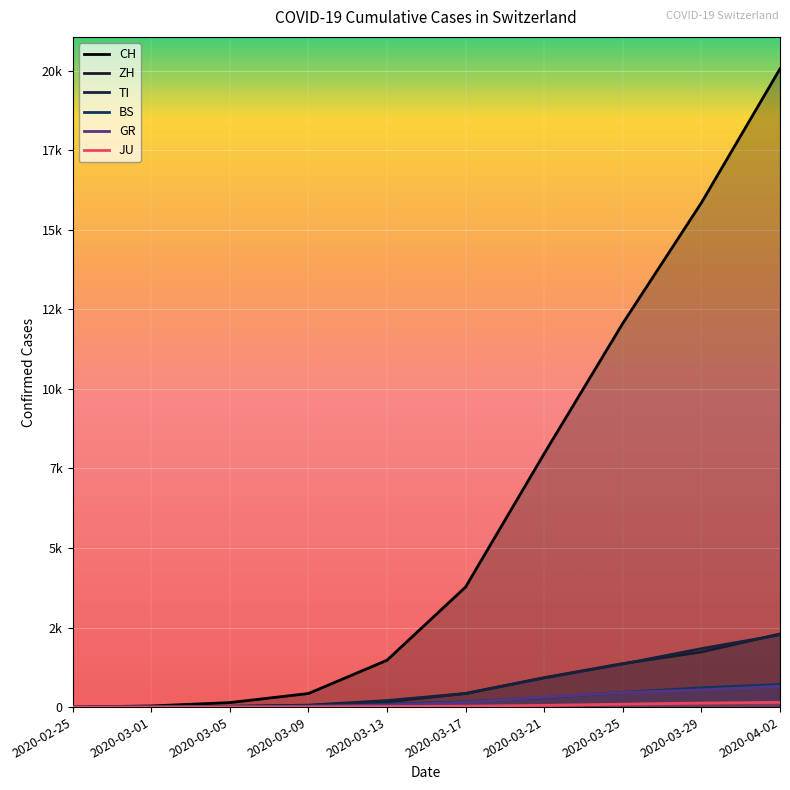

What is the label of the 6th point from the right?

2020-03-13